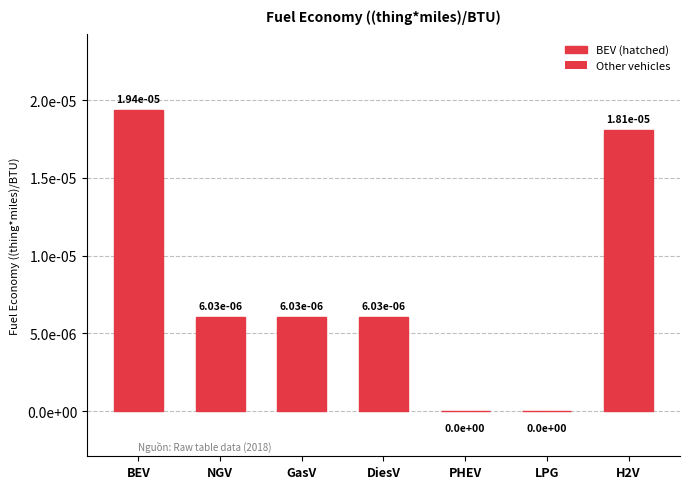

Are the bars horizontal?

No